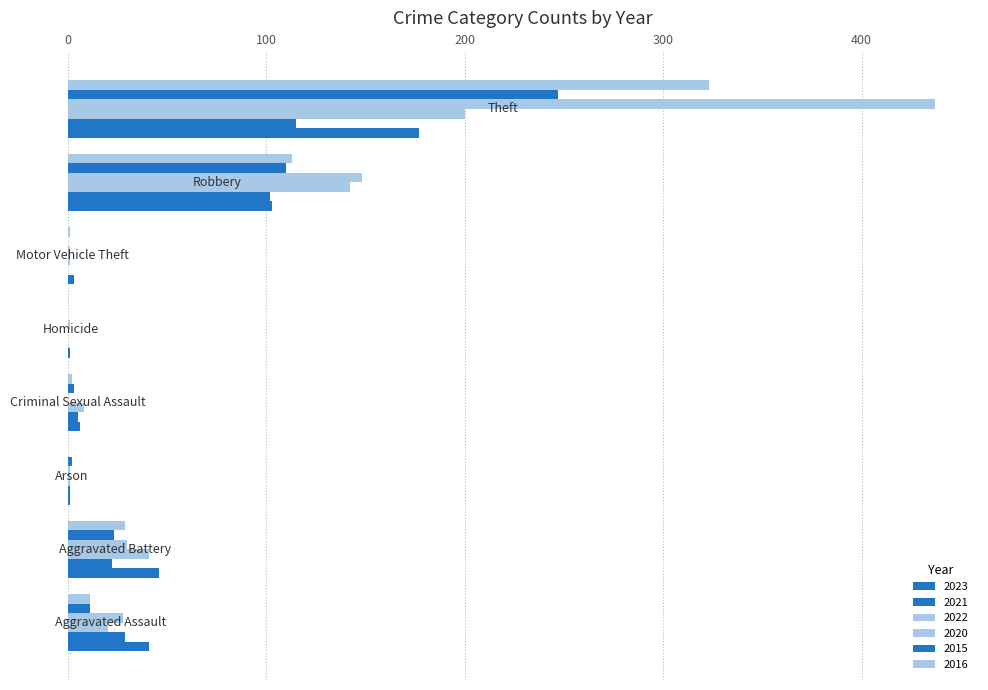

What is the highest value of the 2023 series?

177